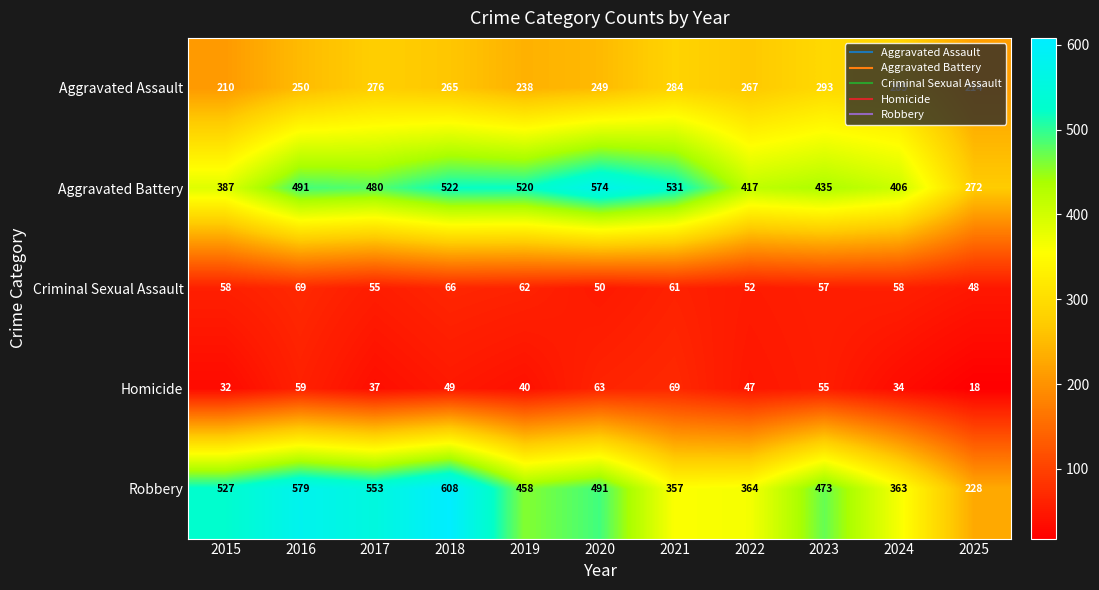

Which series has the largest range (max minus min)?

Robbery